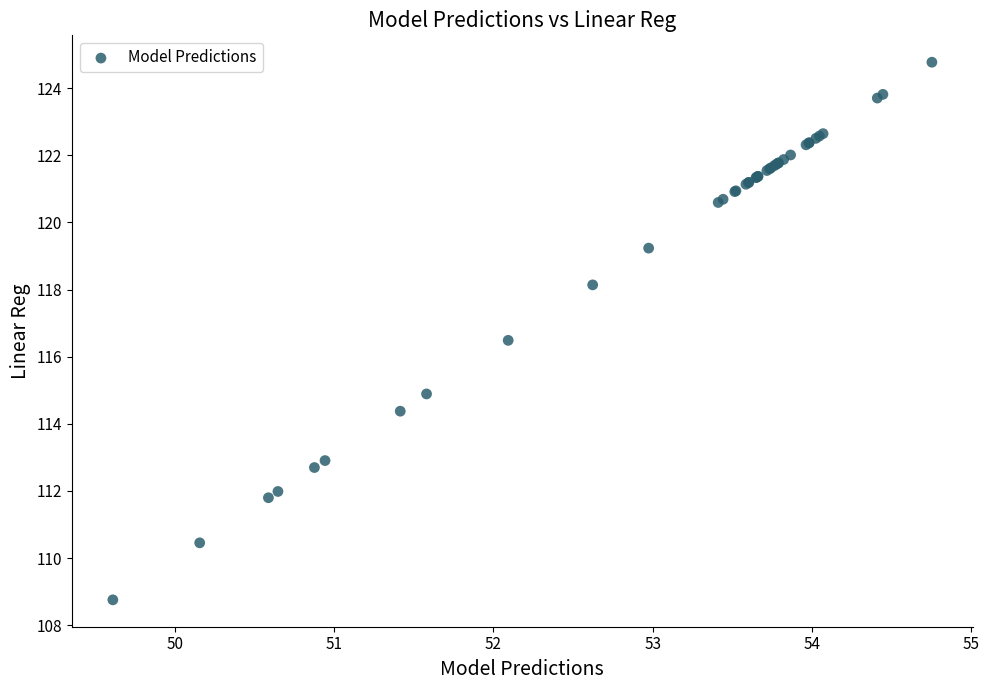

What Y value in the scatter plot is closest to 116?

116.5